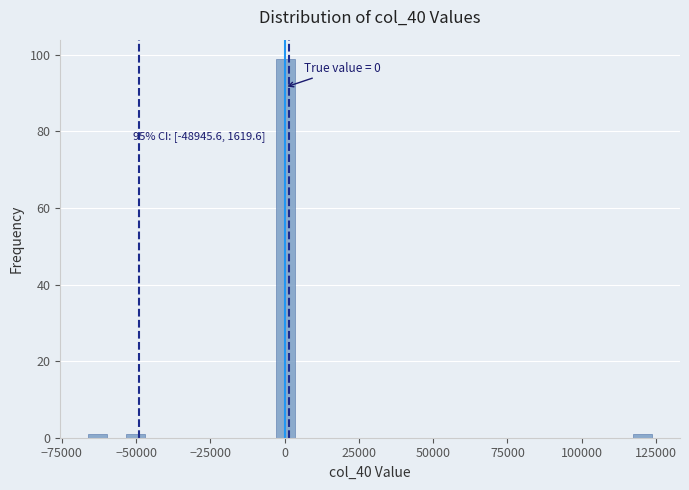

Read against the x-axis, roughly where is the centre of the tallest bar?

0